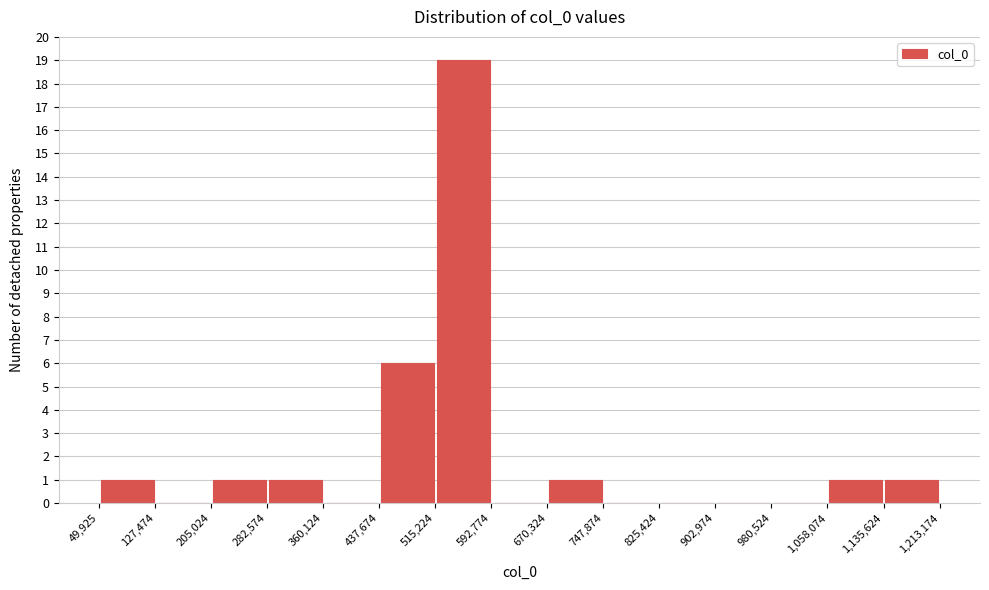

Over which range of the x-axis is the bar tallest?

515,224 to 592,774